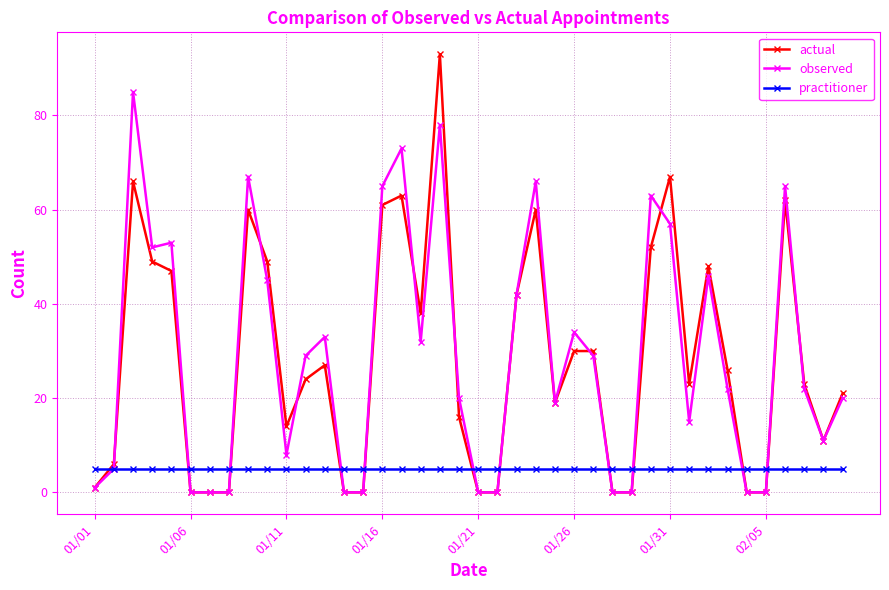

Which series has the largest range (max minus min)?

actual